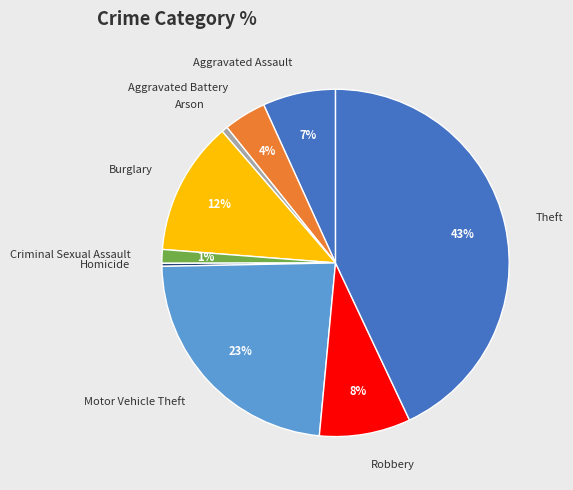

Count the number of slices in the pie.

9